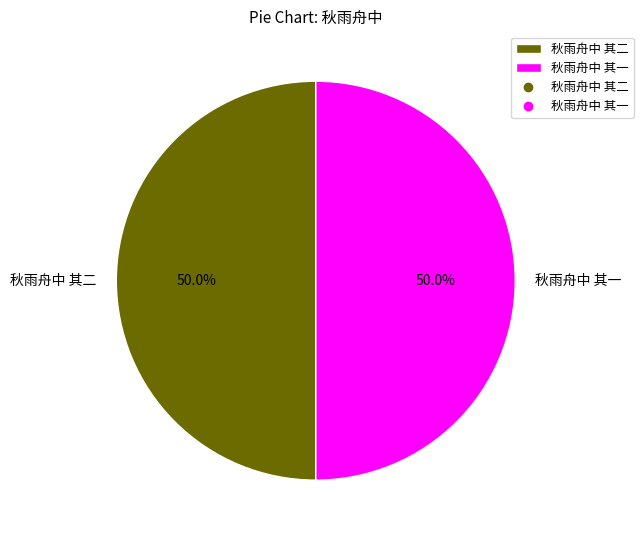

Count the number of slices in the pie.

2